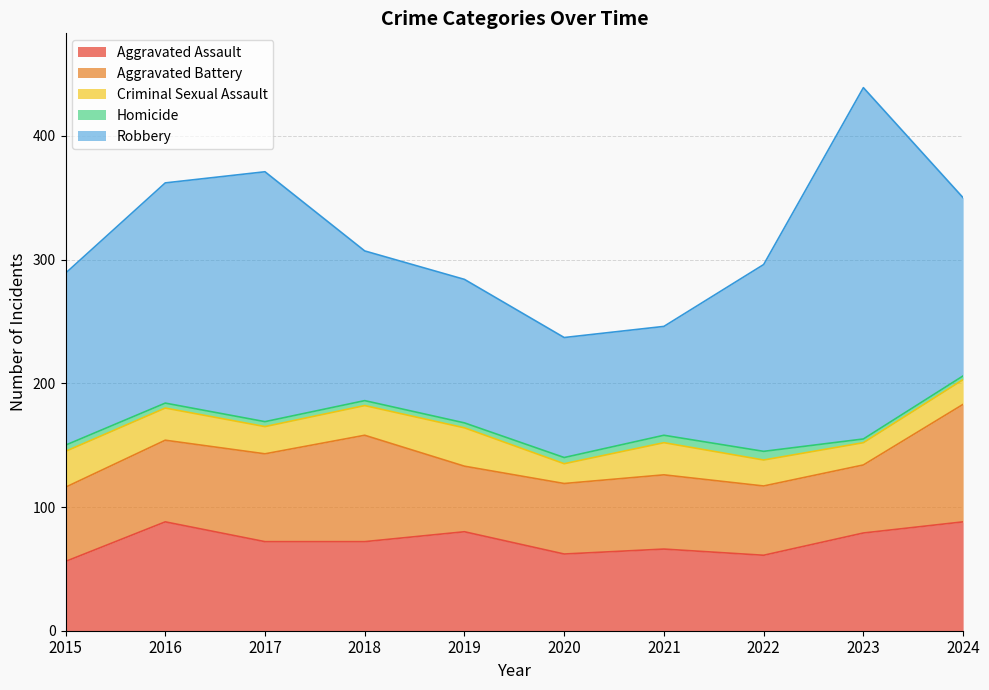

What is the difference between the maximum and minimum values in the Criminal Sexual Assault series?

15